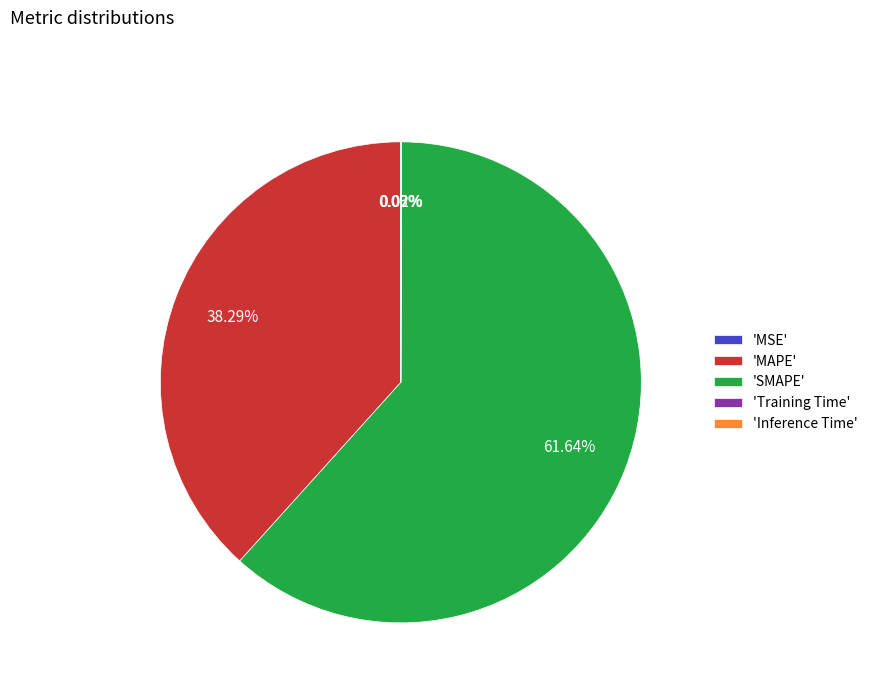

Is there any slice that represents more than half of the pie?

Yes